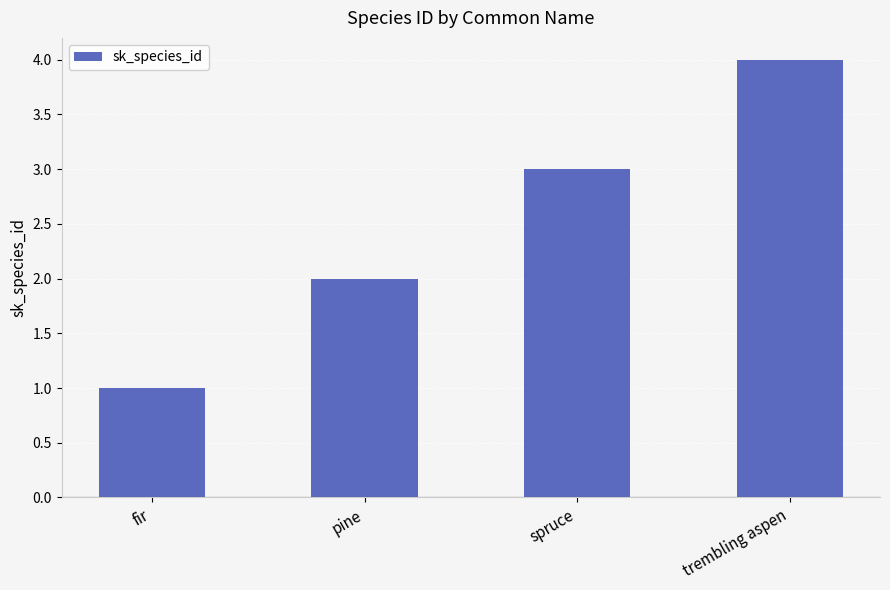

Reading left to right, extract all data points from this chart.

fir=1	pine=2	spruce=3	trembling aspen=4